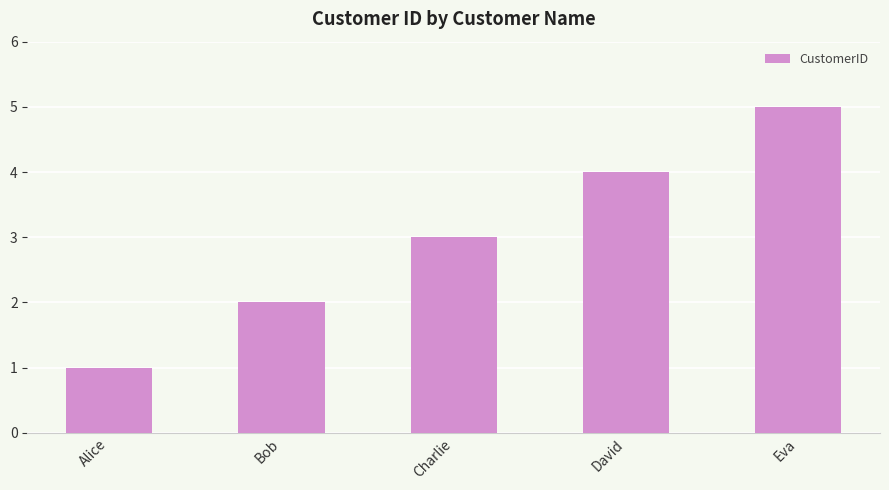

The value at Eva is 5. True or false?

True